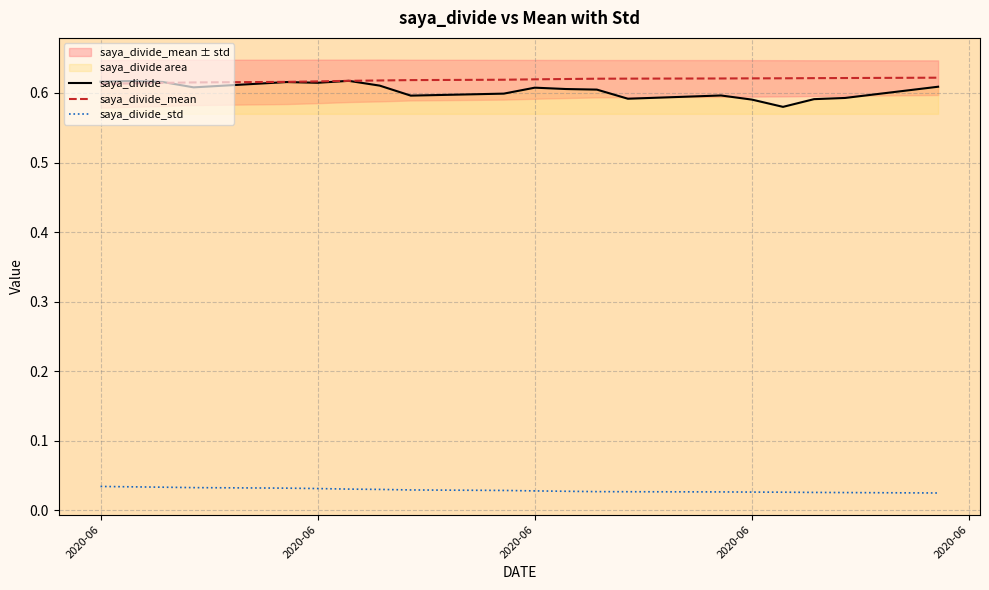

How many saya_divide_std values are between 0 and 1?

20